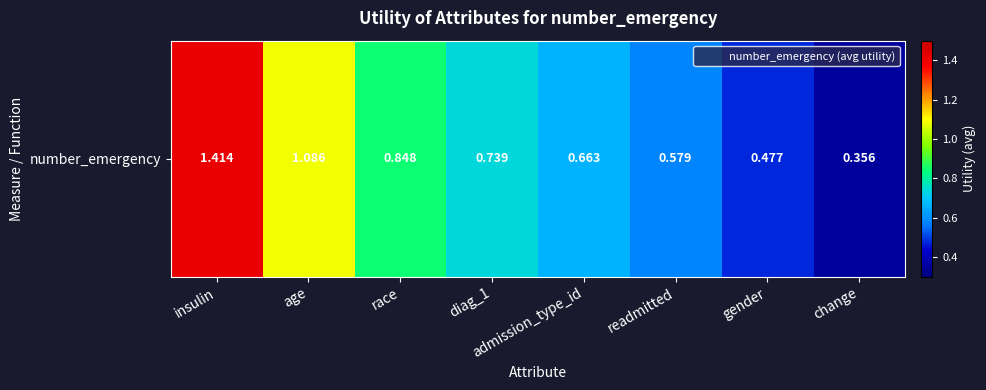

Read the value at diag_1.

0.7